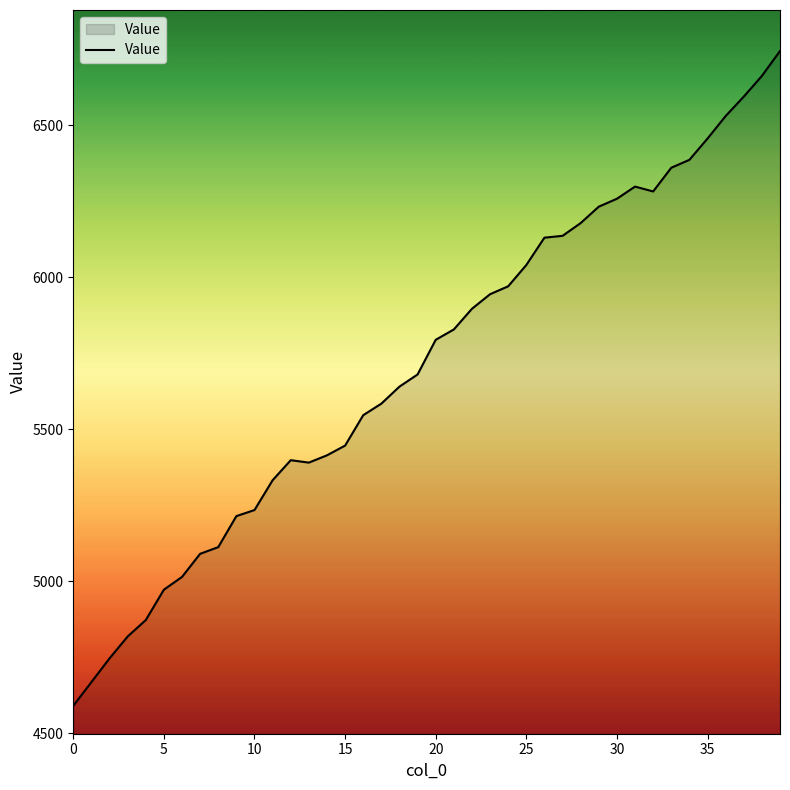

What is the difference between the maximum and minimum values?

2154